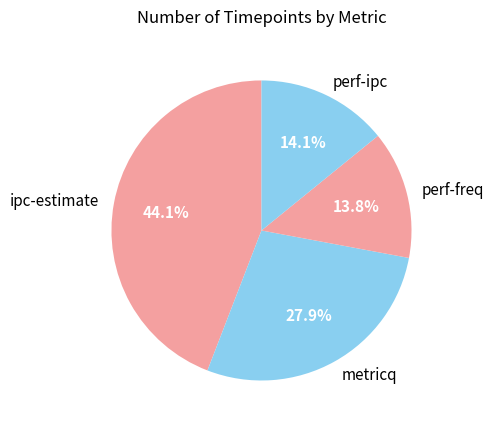

To the nearest percent, what is the combined percentage of ipc-estimate and perf-freq?

58%